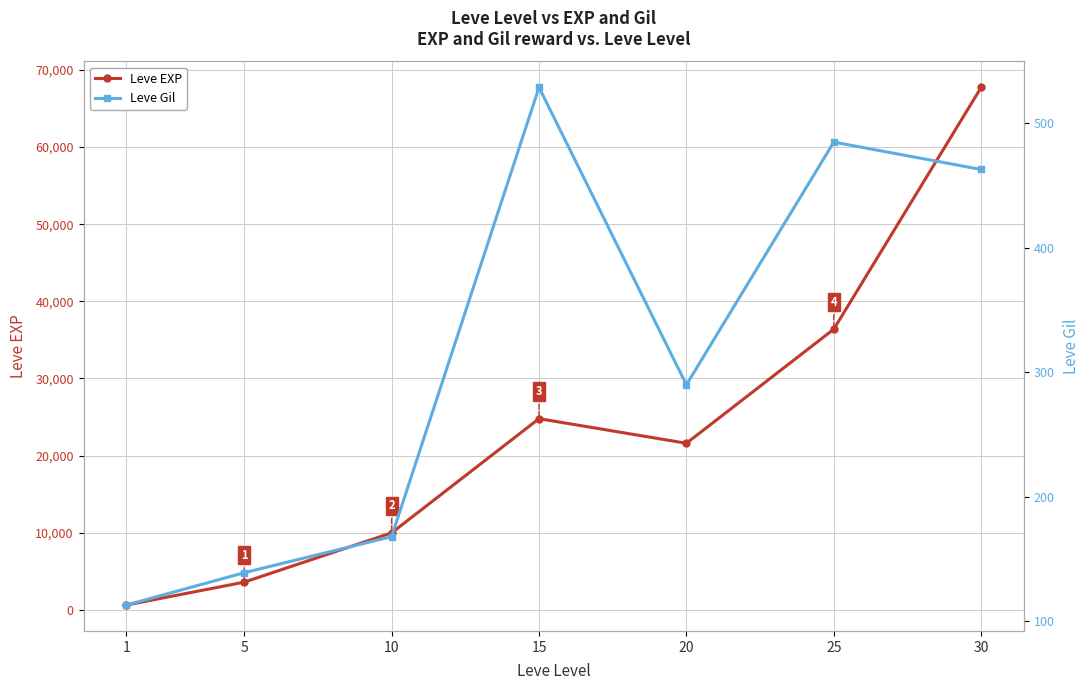

In Leve EXP, how many points are lower than both neighbors (excluding endpoints)?

1